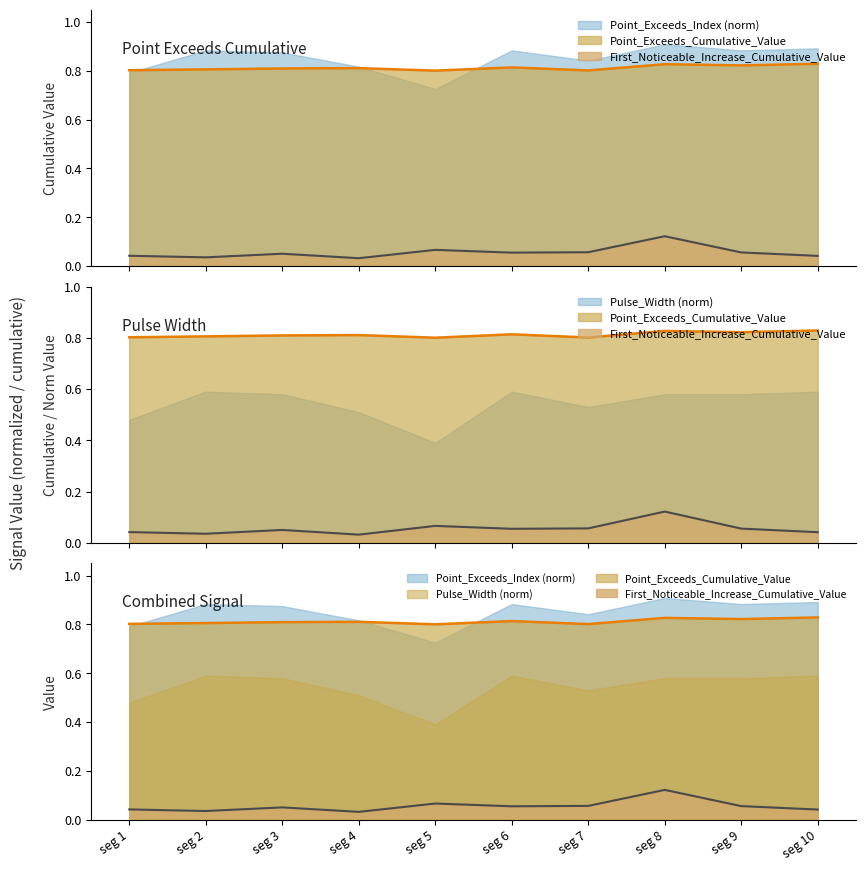

True or false: Point_Exceeds_Cumulative_Value and First_Noticeable_Increase_Cumulative_Value intersect in this chart.

False